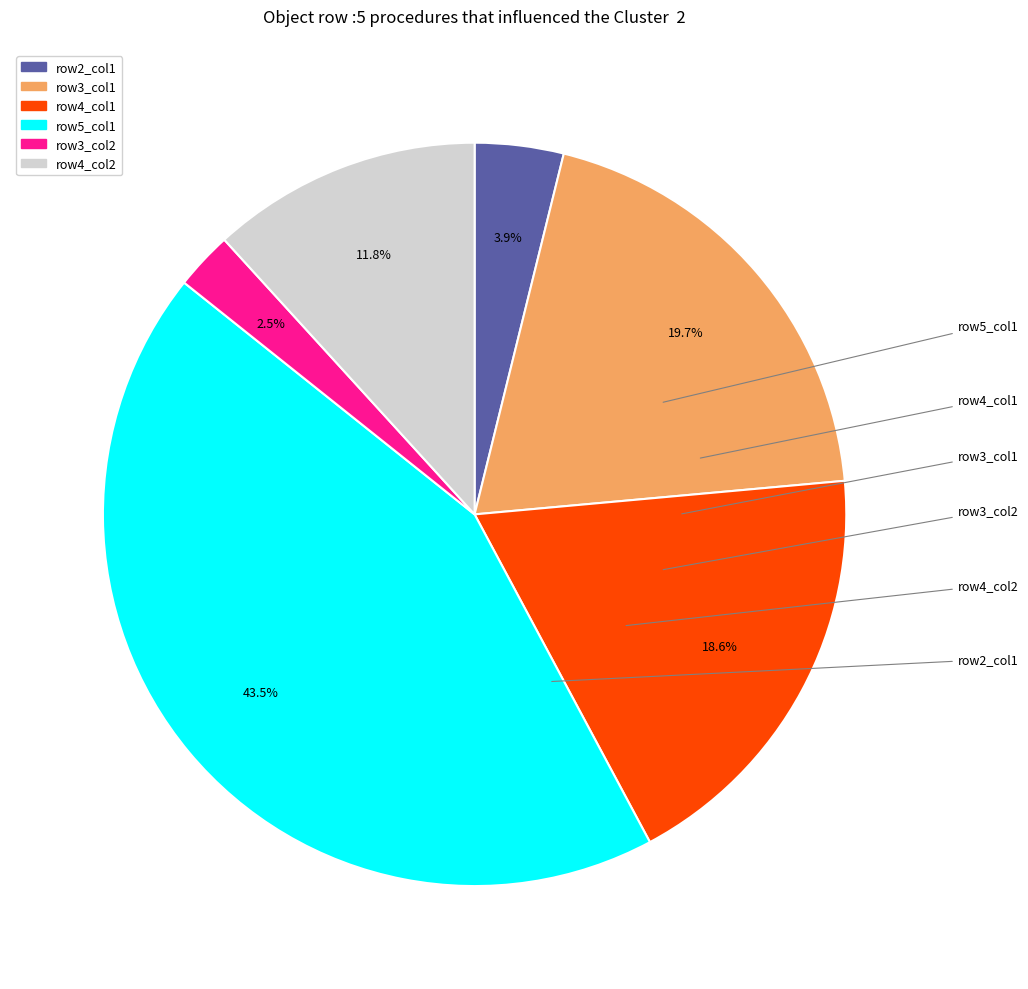

Does any single category account for the majority?

No